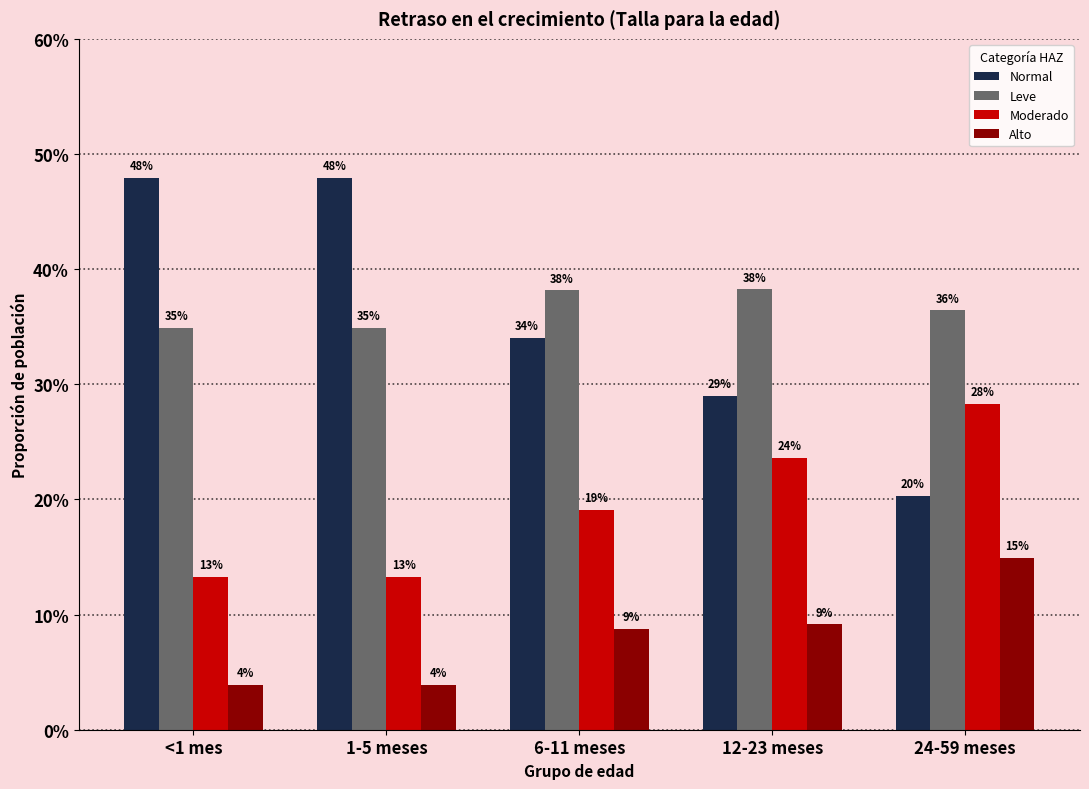

Which series has the largest range (max minus min)?

Normal